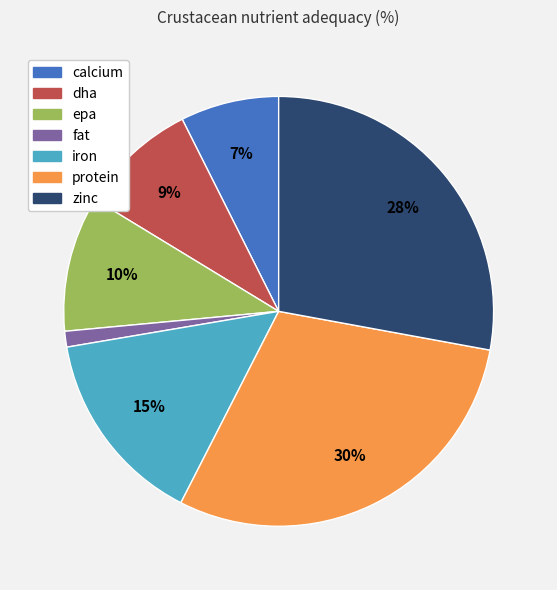

To the nearest percent, what percentage of the pie is fat?

1%